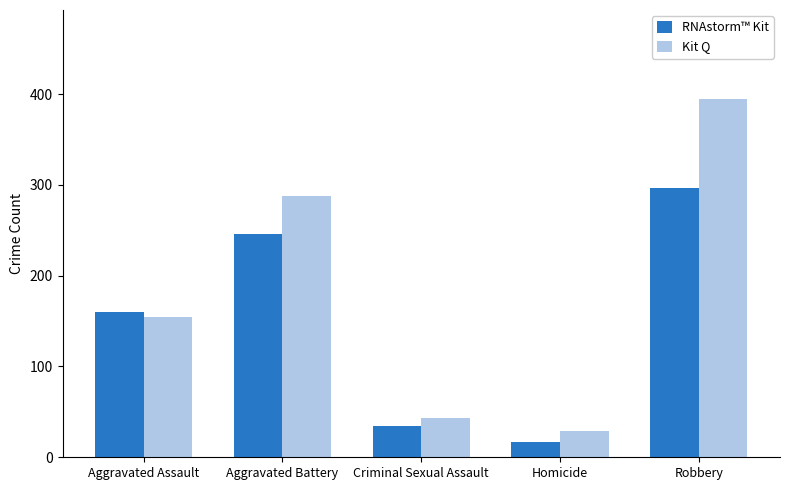

Count the number of categories in the chart.

5